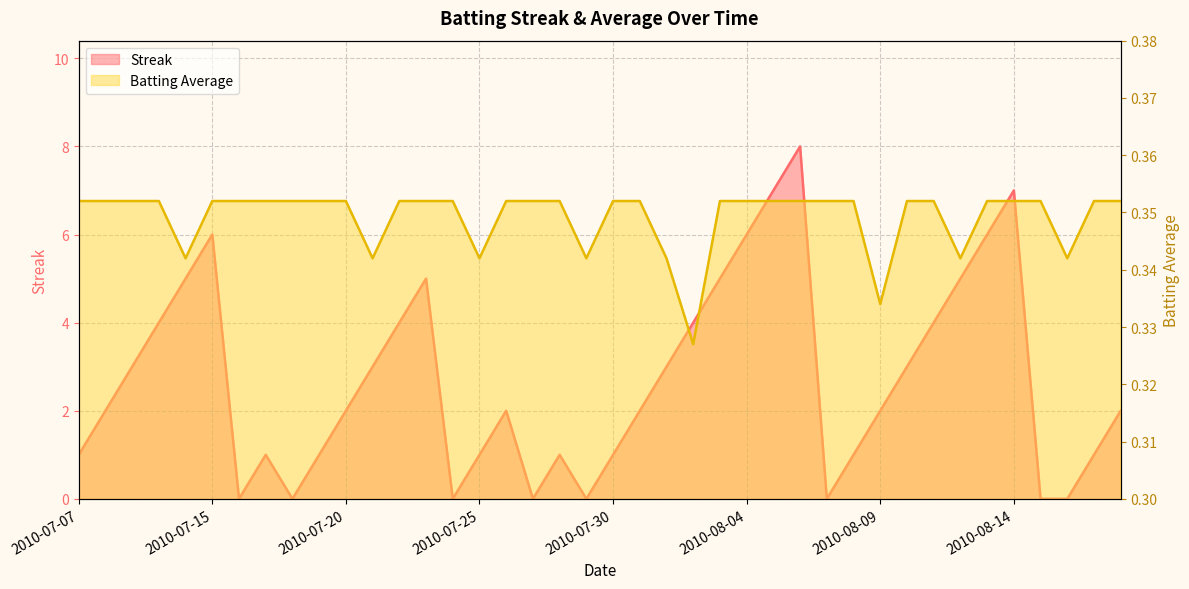

Rank the series by their average value, from highest to lowest.

Streak, Batting Average1